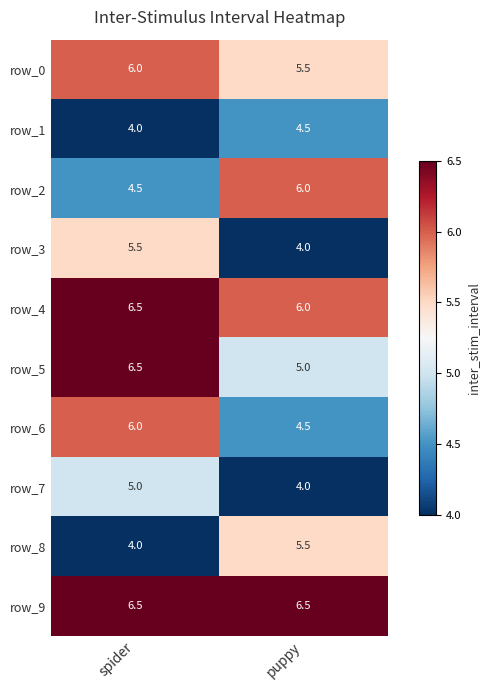

At which label is row_0 closest to 5?

puppy